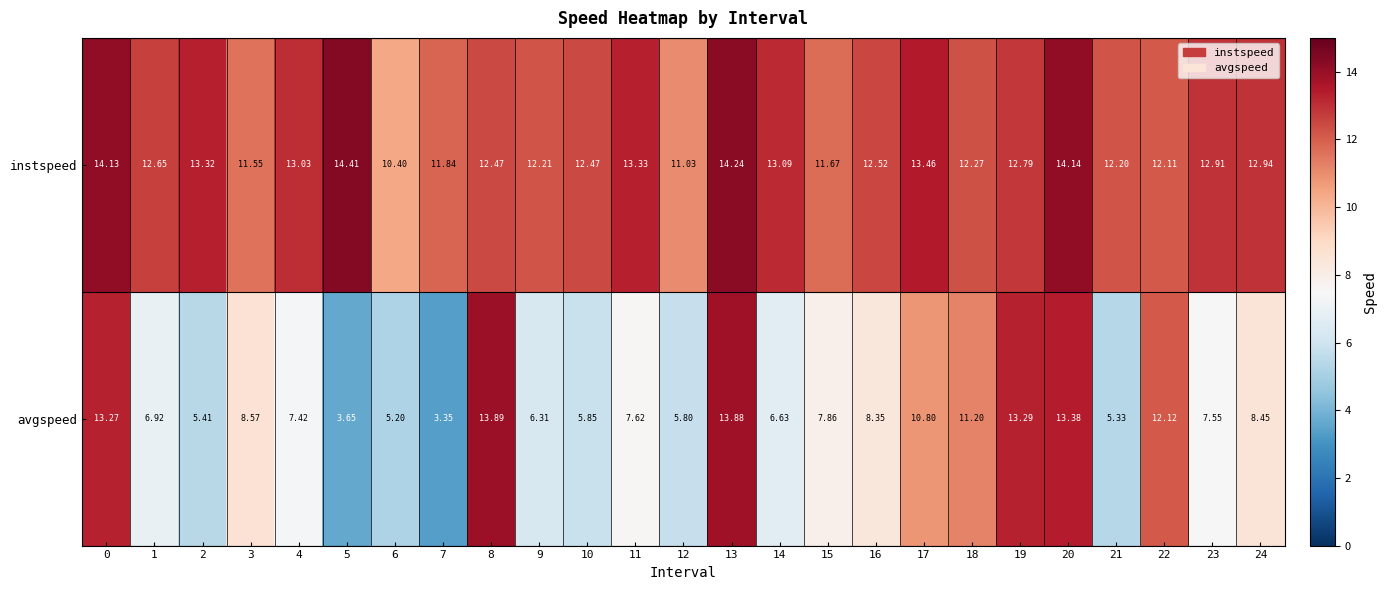

Is the value of instspeed at 10 greater than the value of avgspeed at 6?

Yes